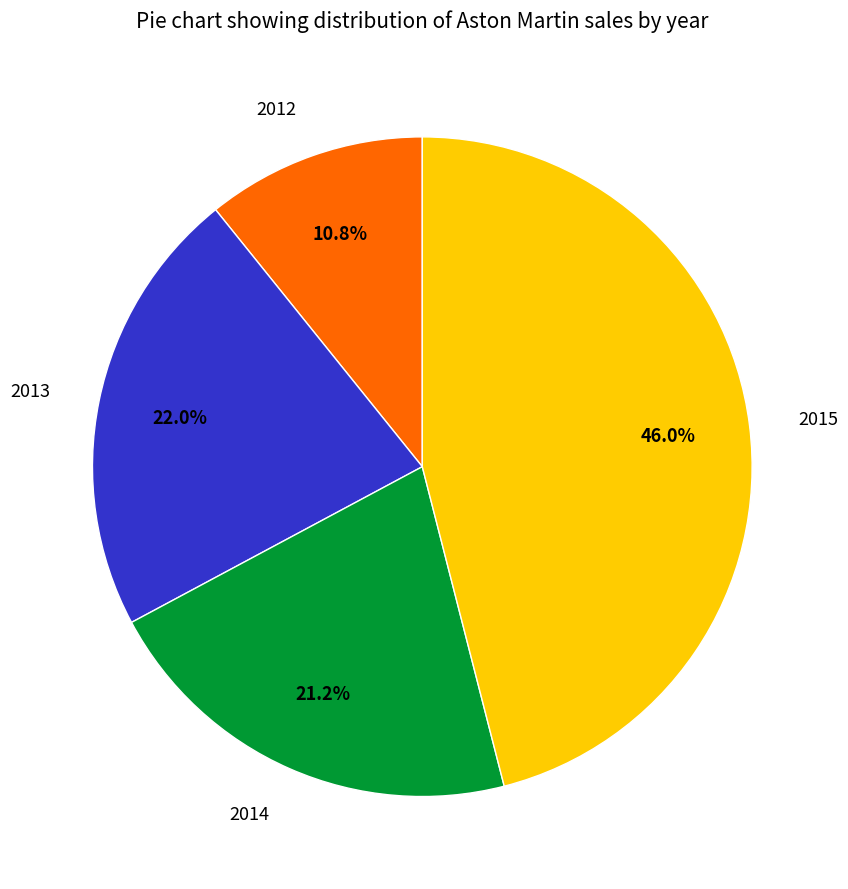

What is the total percentage of 2014 and 2015?

67.2%